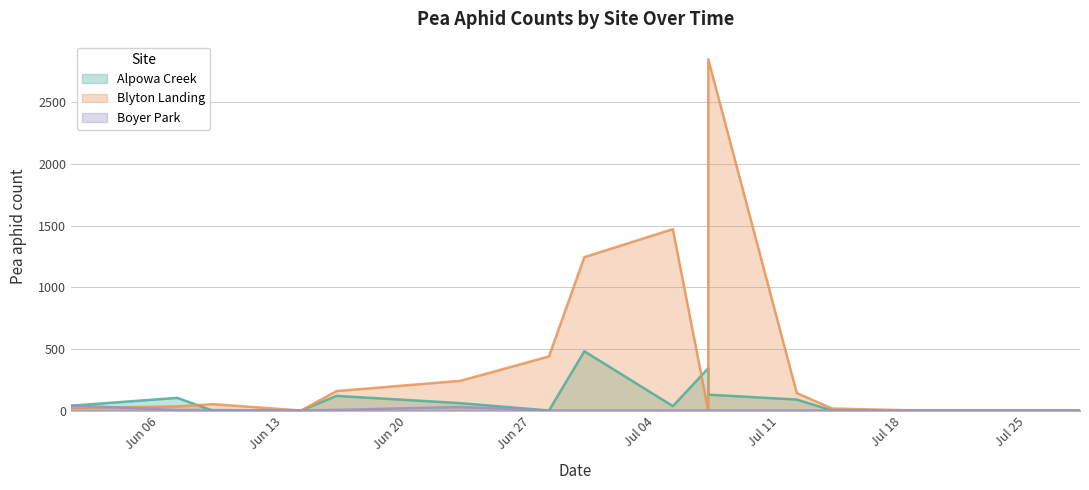

The value of alpowa_creek at Jul 25 is 0. True or false?

True